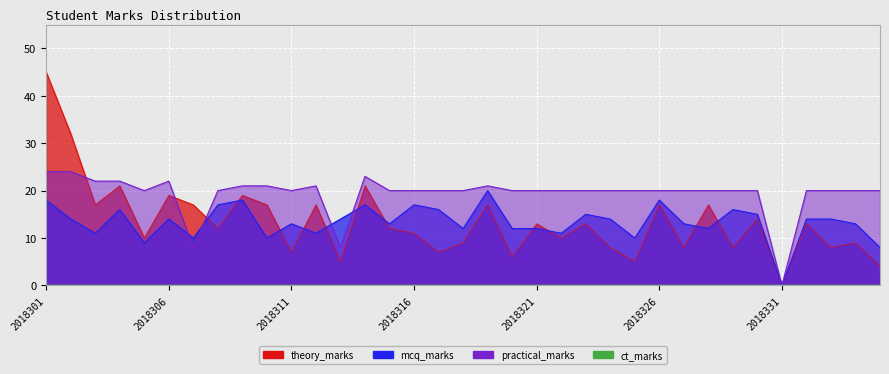

What value does the practical_marks series have at 2018301?

24